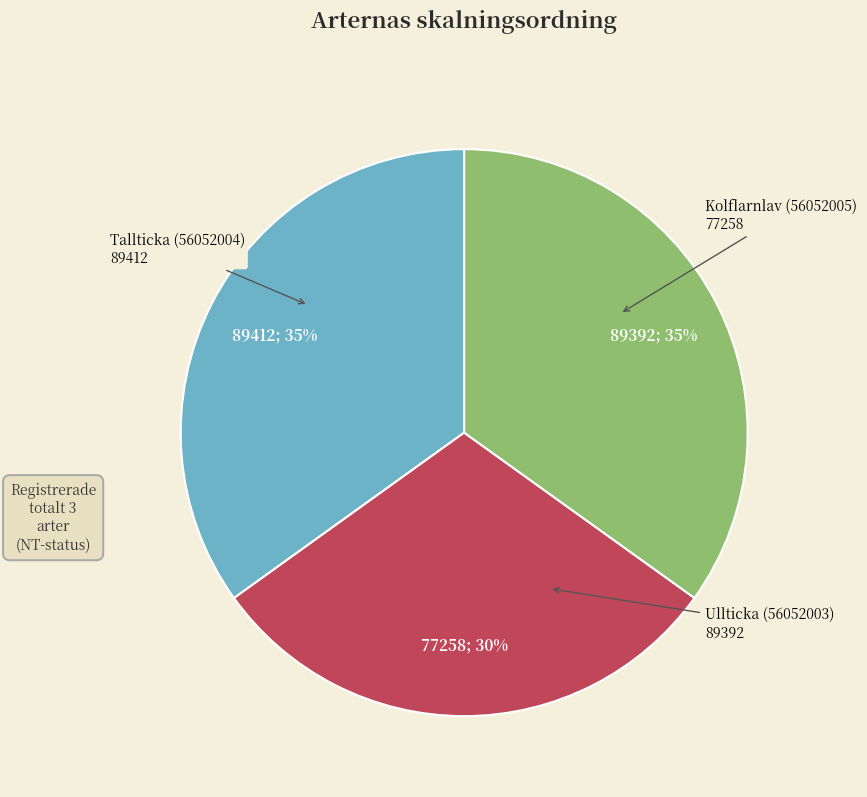

How many slices are in this pie chart?

3